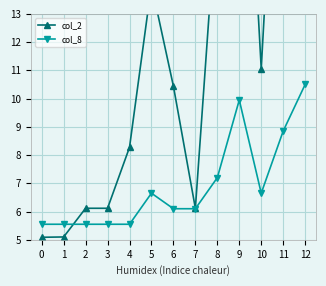

List the labels in order of col_2 value, smallest first.

0, 1, 7, 2, 3, 4, 6, 10, 5, 8, 11, 9, 12